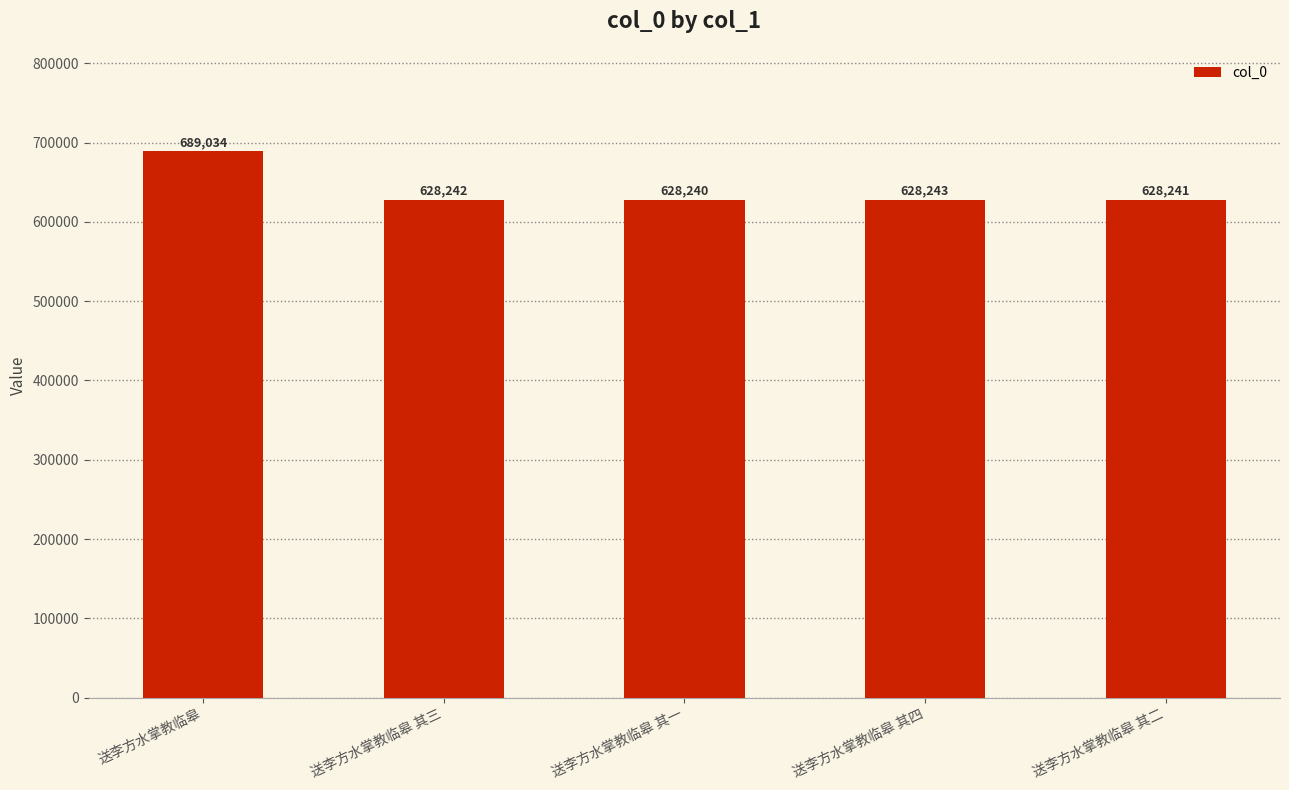

What value does the data have at 送李方水掌教临皋 其三?

628242